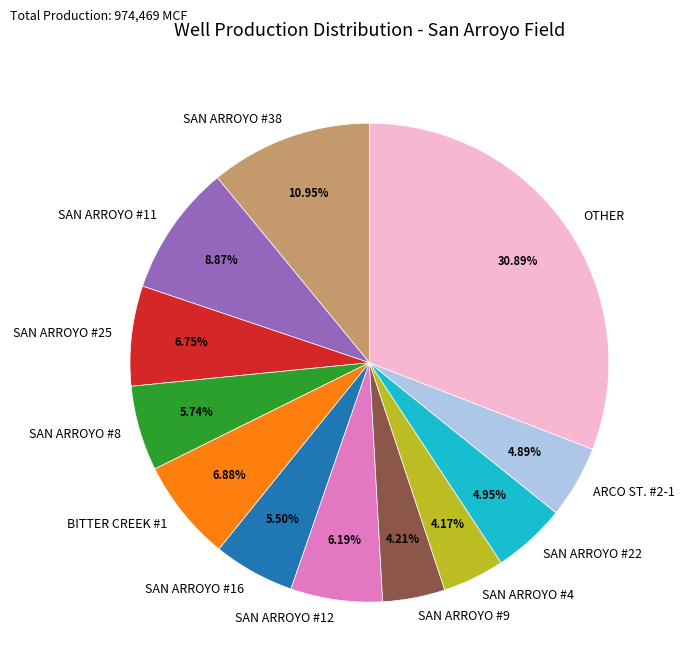

How many slices are in this pie chart?

12